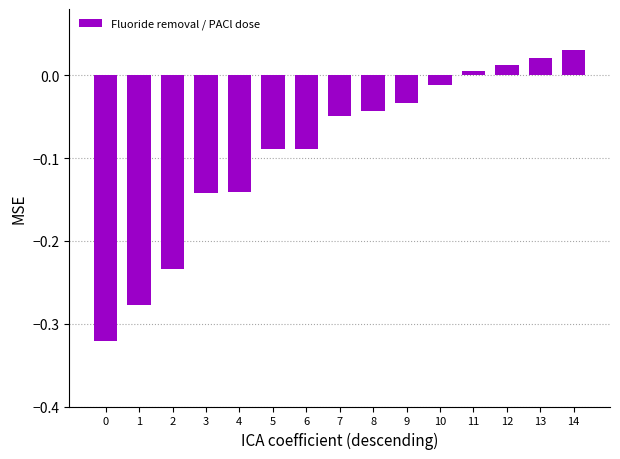

Where does the data first go above 0?

11